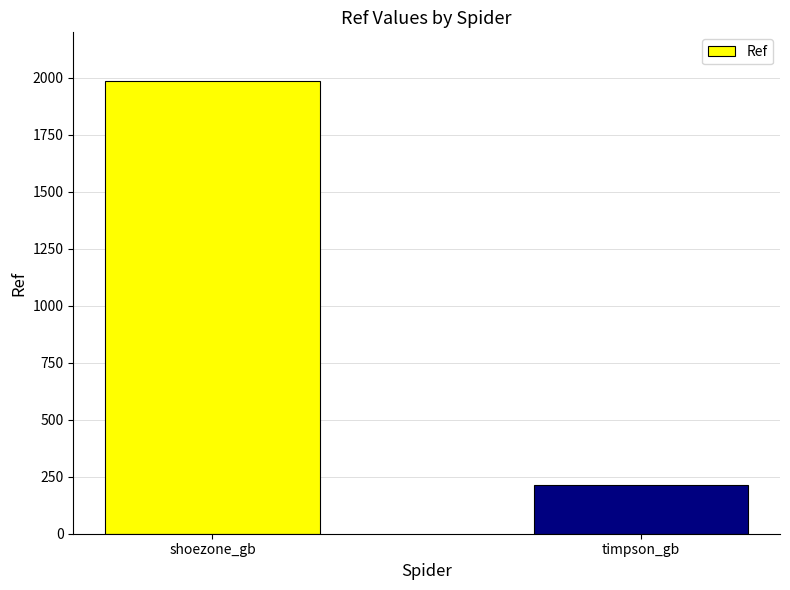

Approximately how many times larger is the value at timpson_gb compared to shoezone_gb?

0.1